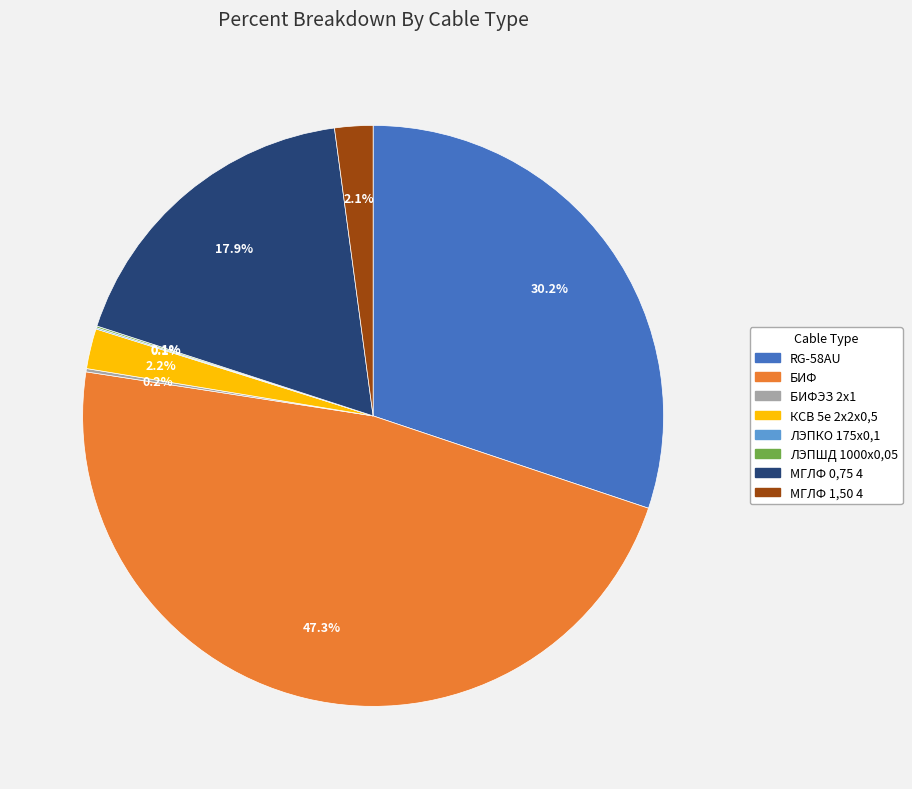

Does any single category account for the majority?

No